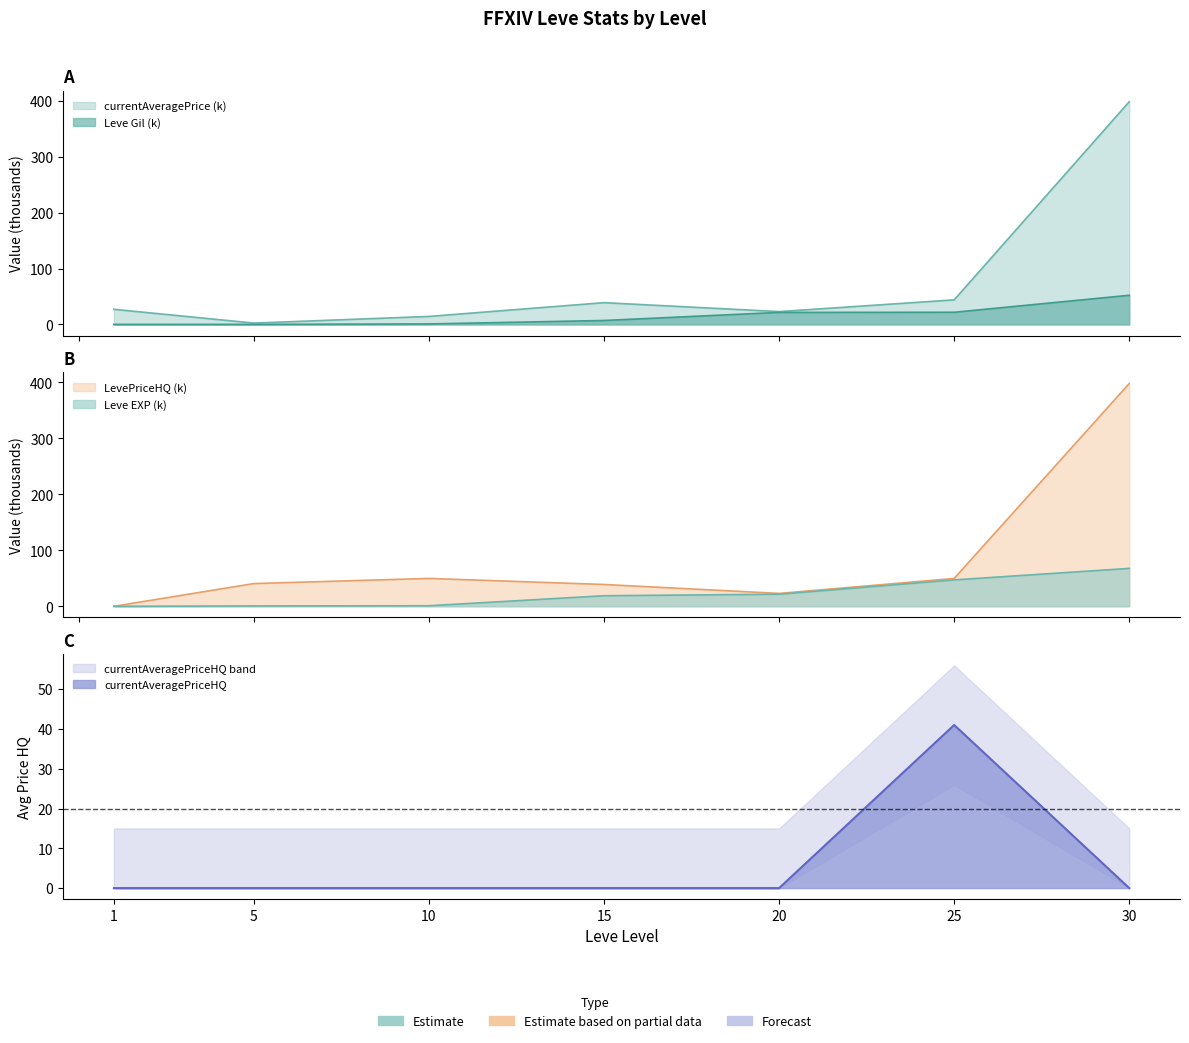

Read the Leve Gil value at 30.

52.2